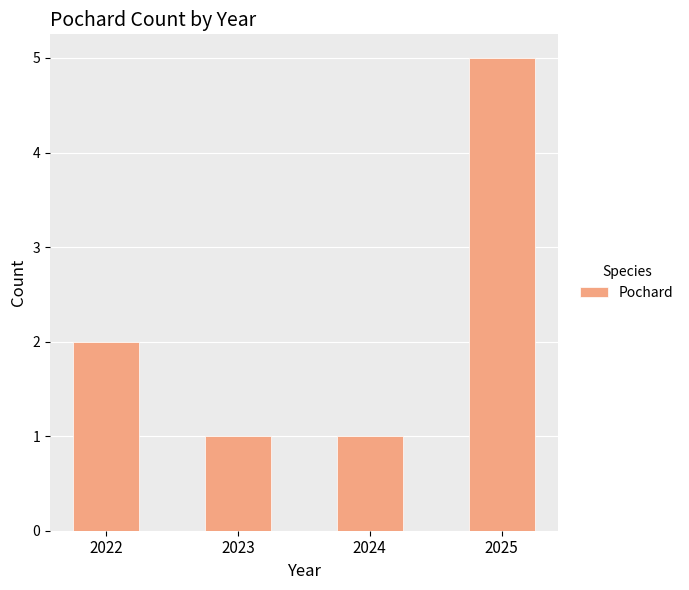

What is the minimum value shown in the chart?

1